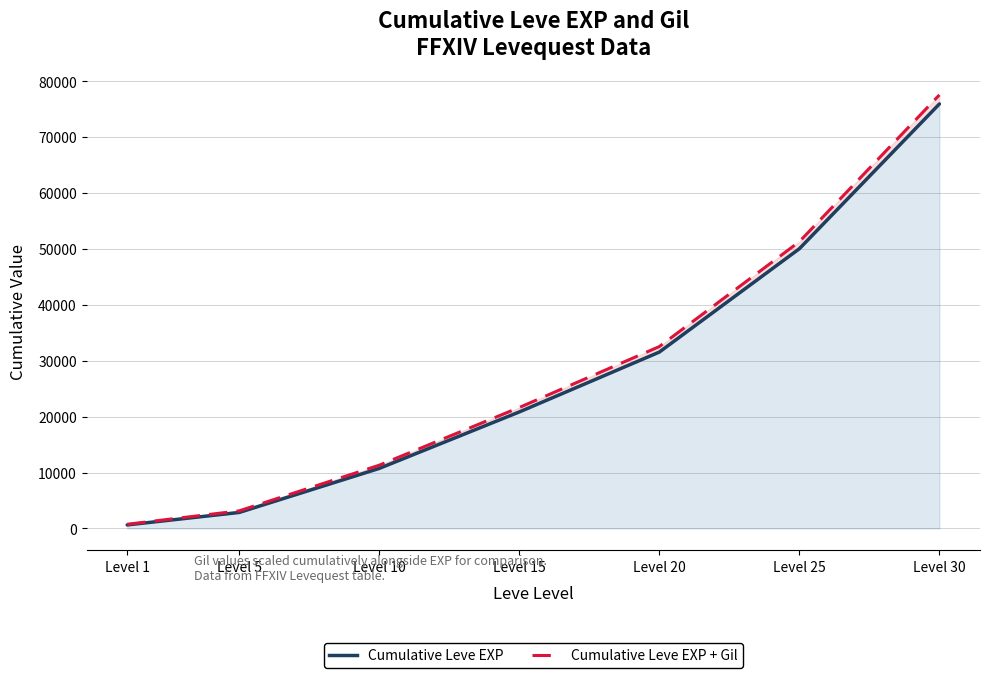

List the series in order of their peak value, highest first.

Cumulative Leve EXP + Gil, Cumulative Leve EXP